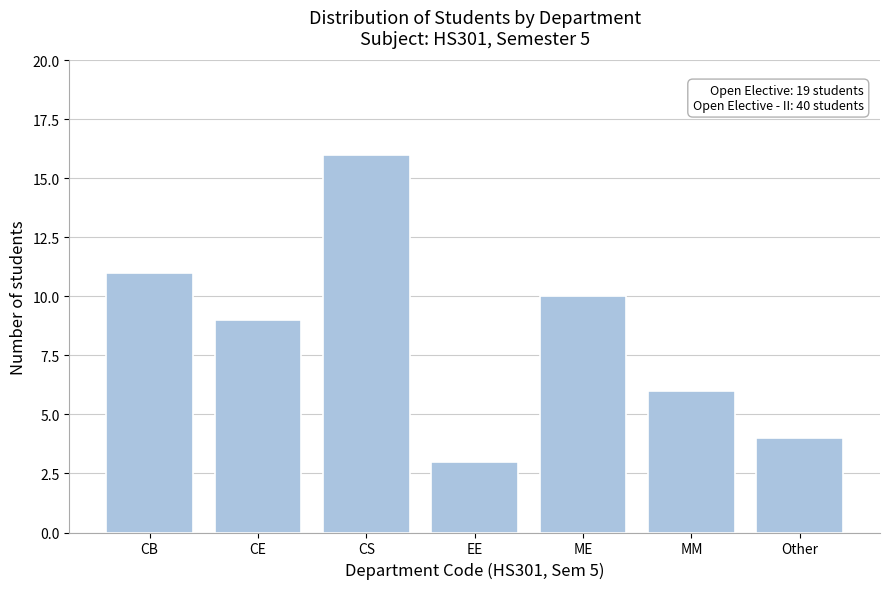

Reading left to right, what are all the values shown in this chart?

CB=11	CE=9	CS=16	EE=3	ME=10	MM=6	Other=4